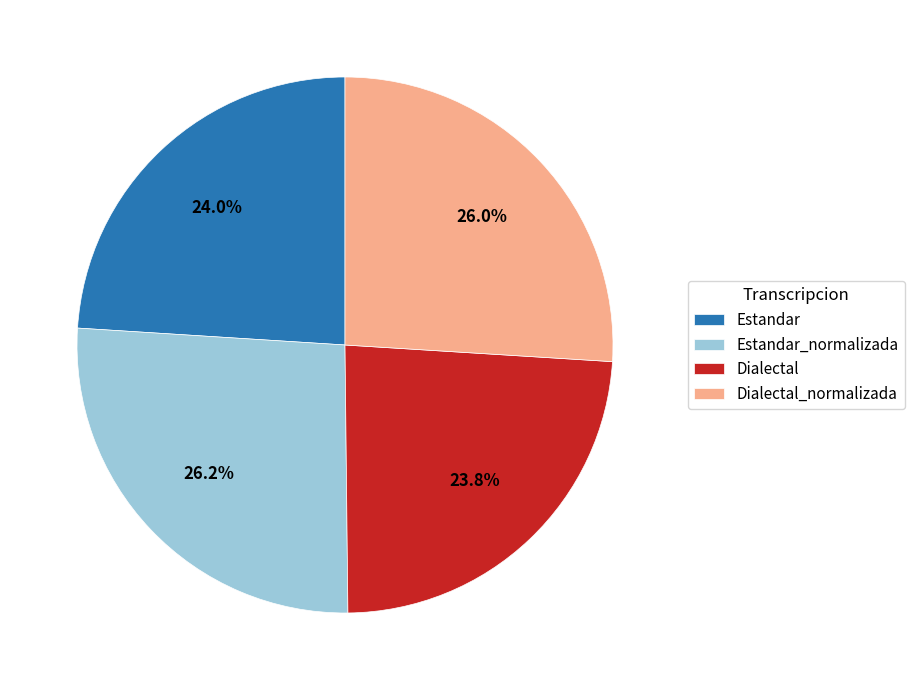

Is it true that Dialectal_normalizada is 26% of the pie?

True